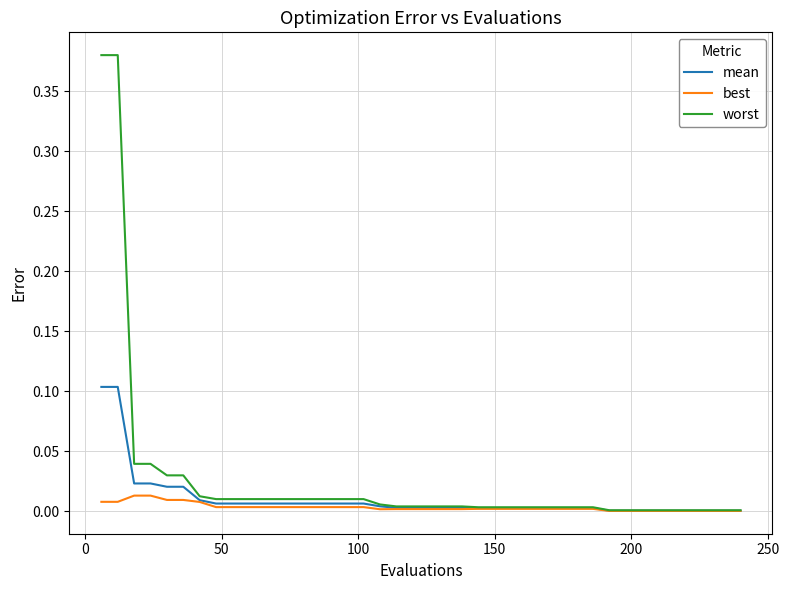

Which series has the widest spread of values?

worst